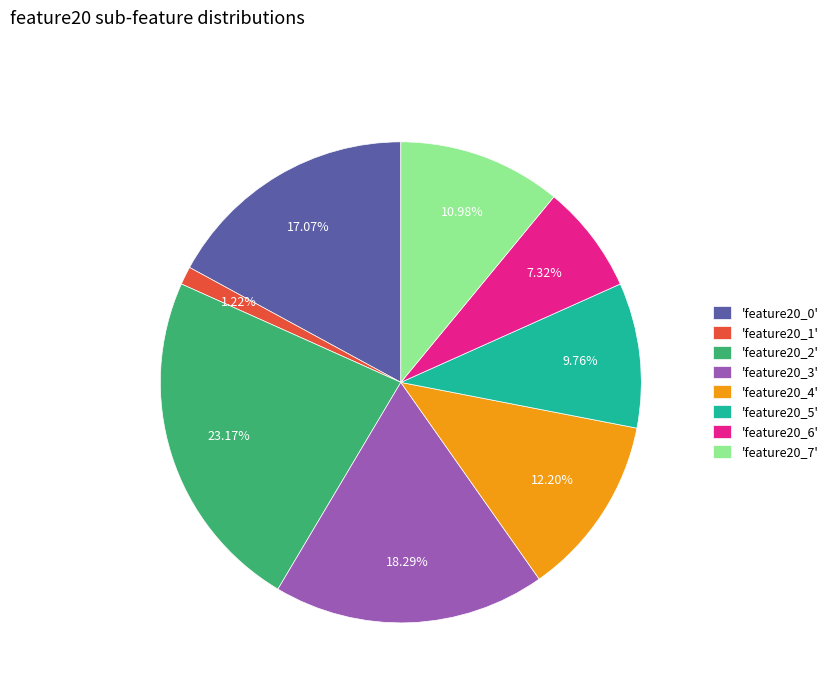

Which category has the biggest portion of the pie?

'feature20_2'